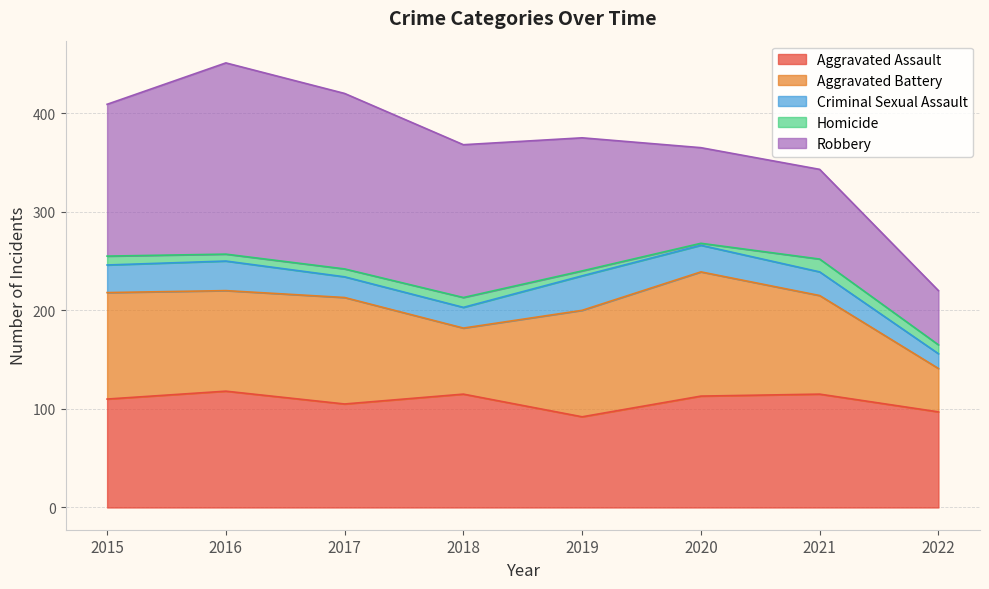

Does the chart have visible grid lines?

Yes